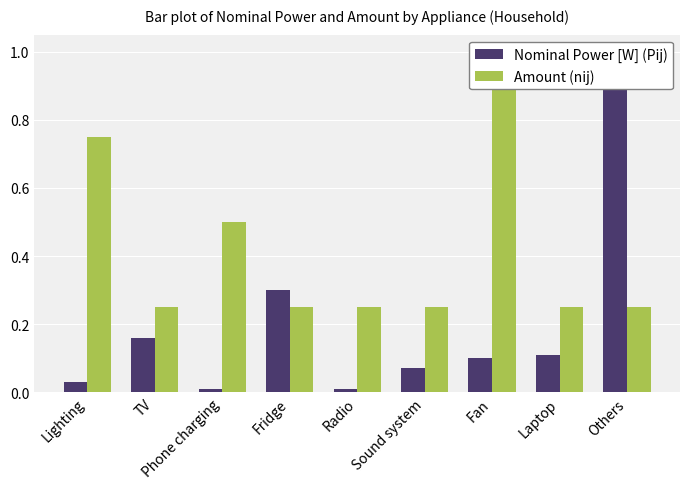

What are all the series names shown in the legend?

Nominal Power [W] (Pij), Amount (nij)